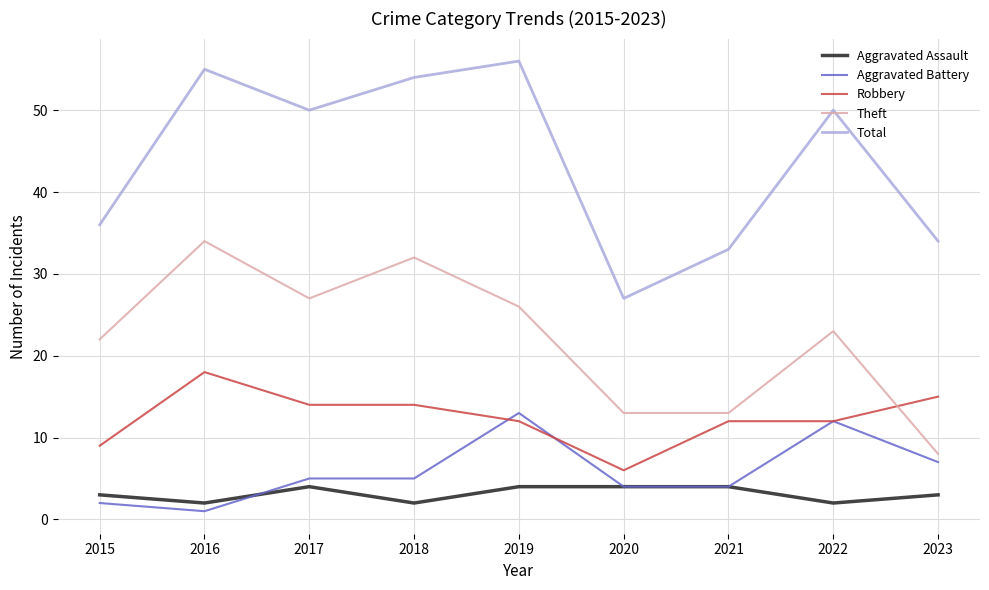

Does the chart display data point markers on the line(s)?

No